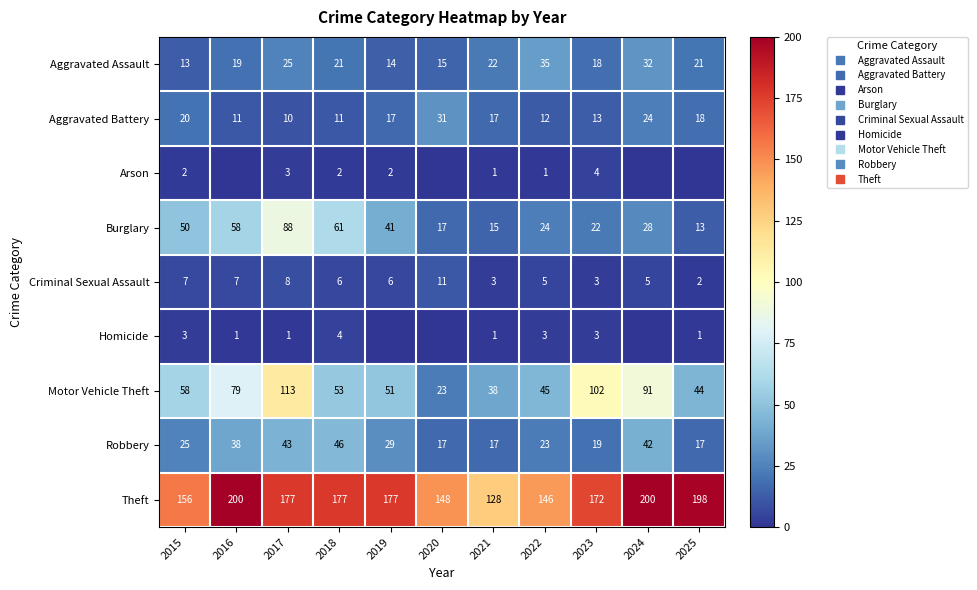

Is the value of Homicide at 2022 greater than the value of Aggravated Assault at 2024?

No